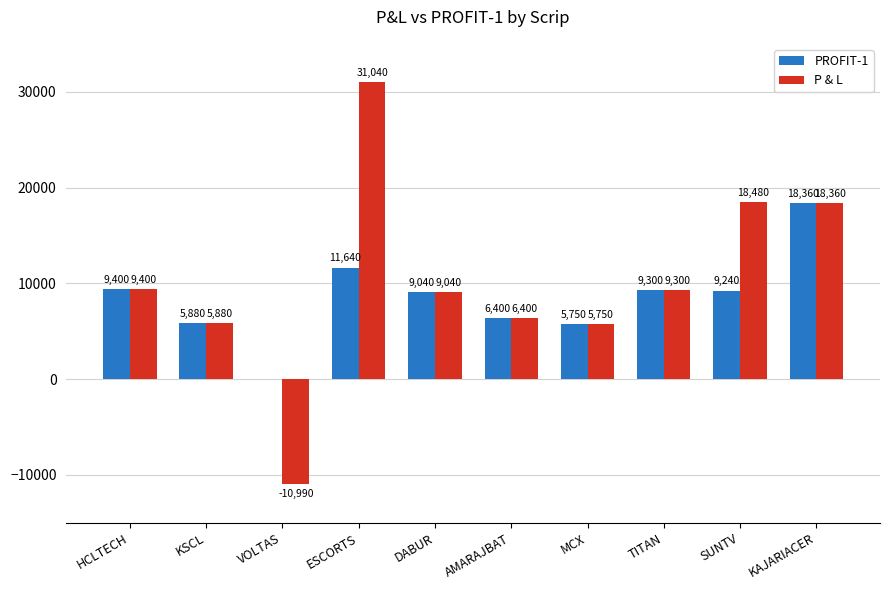

Which series has the largest total across all categories?

P & L